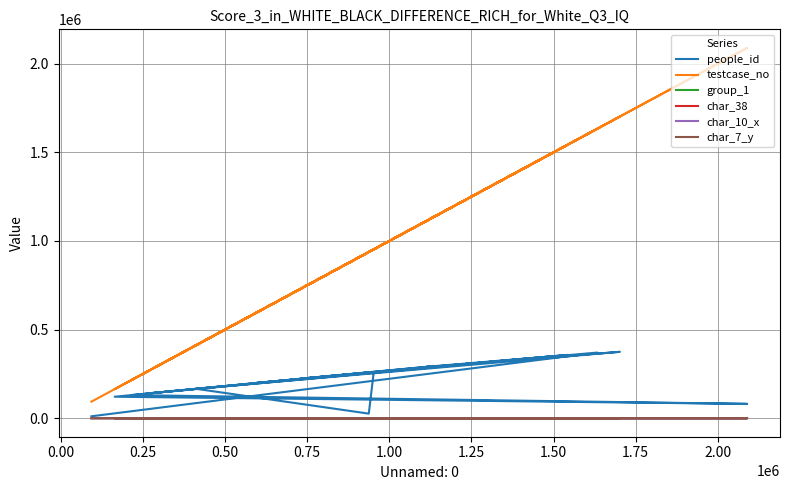

Reading left to right, list all the values displayed in this chart.

people_id: 10818	370270	223013	356999	197548	337465	139145	261108	25840	165981	374535	286219	294149	121156	80888	130279	136937	238253	292152	350473
testcase_no: 93312	1633012	728573	1542092	586855	1432192	261898	952640	937511	411113	1701866	1094706	1138389	164022	2089383	214341	249251	815374	1127970	1502466
group_1: 2	2	2	2	2	2	2	2	2	2	2	2	2	1	2	2	2	2	2	2
char_38: 0	0	1	1	0	1	0	0	1	0	0	0	0	0	1	0	0	1	1	0
char_10_x: 0	0	0	0	0	0	0	0	0	0	0	0	0	0	0	0	8	0	5	0
char_7_y: 1	1	4	2	1	7	9	6	9	3	1	11	20	21	4	9	15	4	12	9